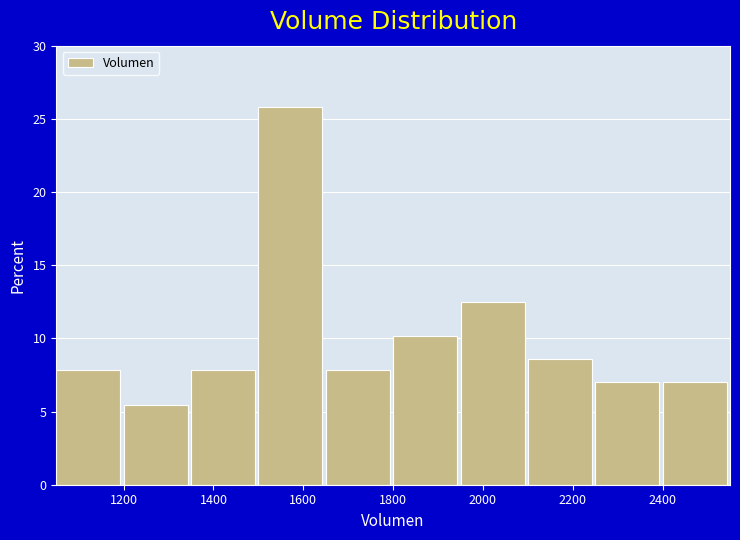

Which range on the x-axis has the tallest bar?

1500 to 1660